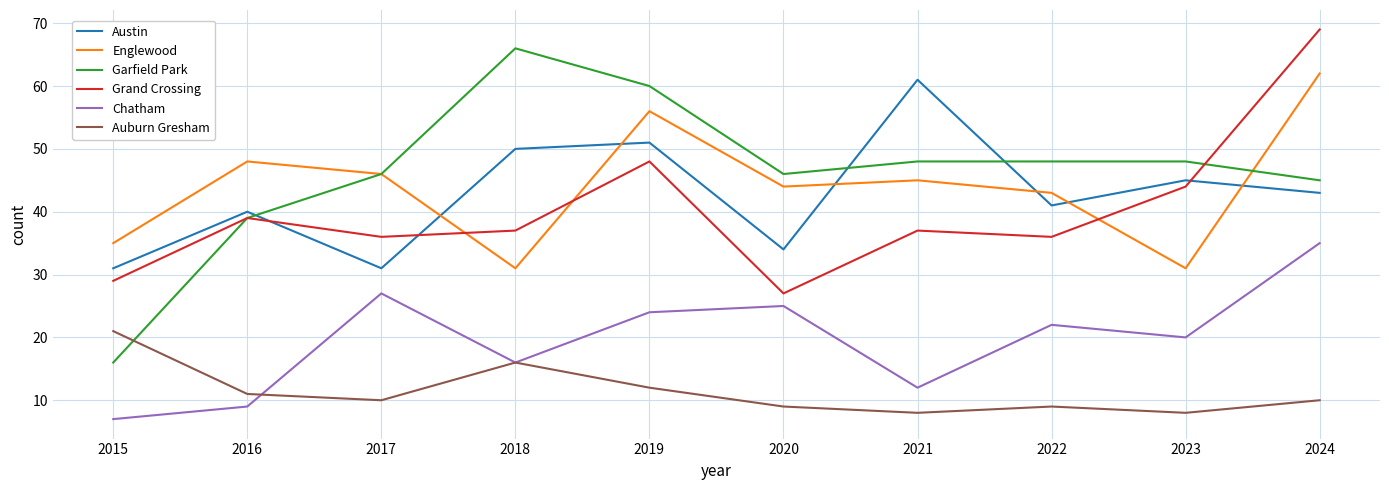

How many categories are shown in the chart?

10